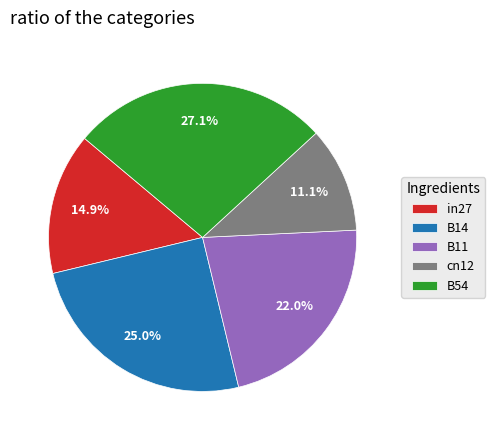

Combined, what portion of the pie is cn12 and B14?

36.1%